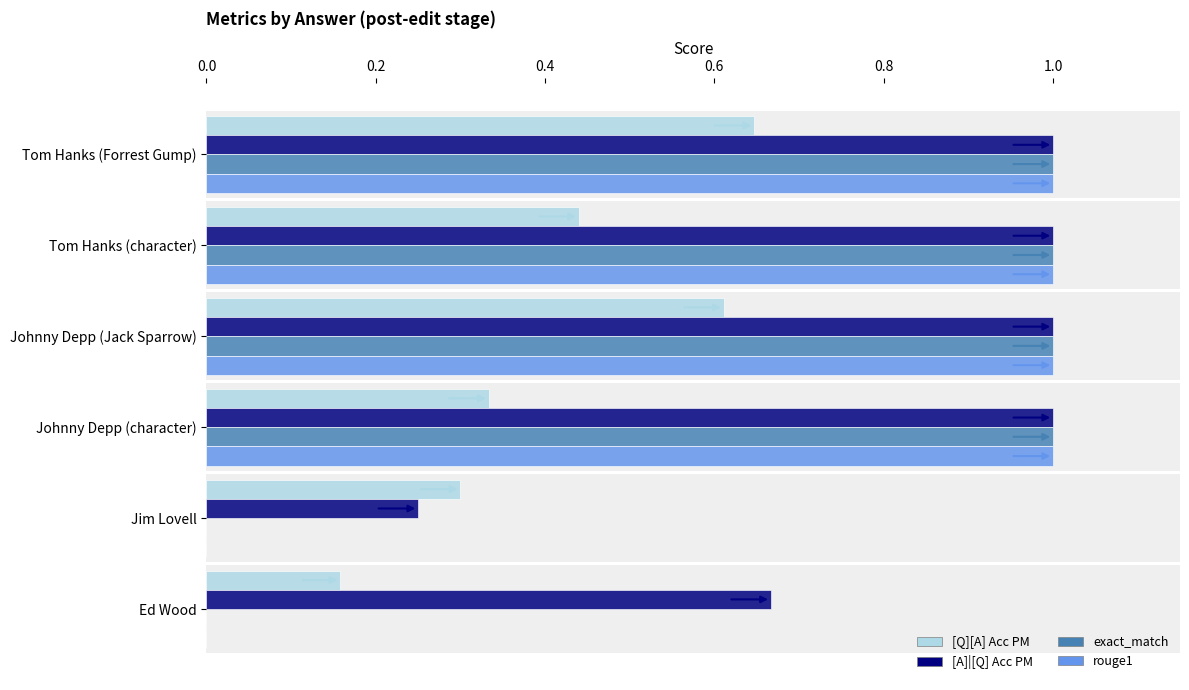

What is the sum of the exact_match values at Johnny Depp (Jack Sparrow) and Tom Hanks (character)?

2.0